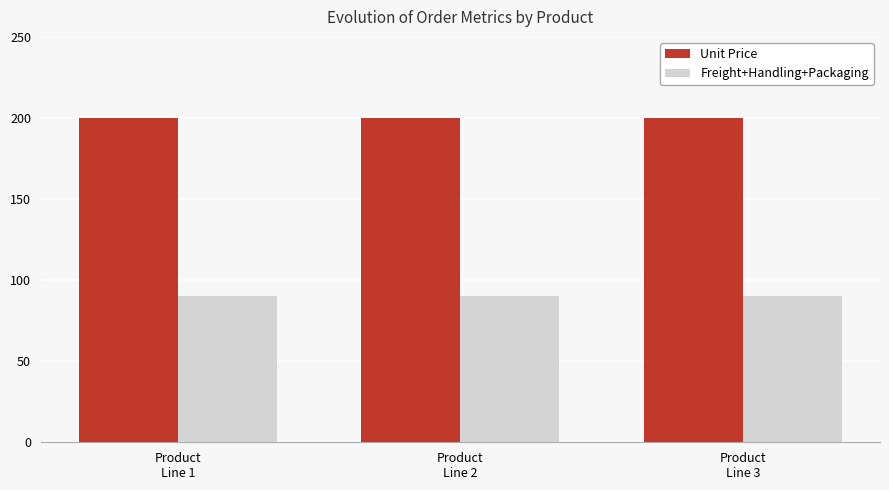

How many categories are shown in the chart?

3